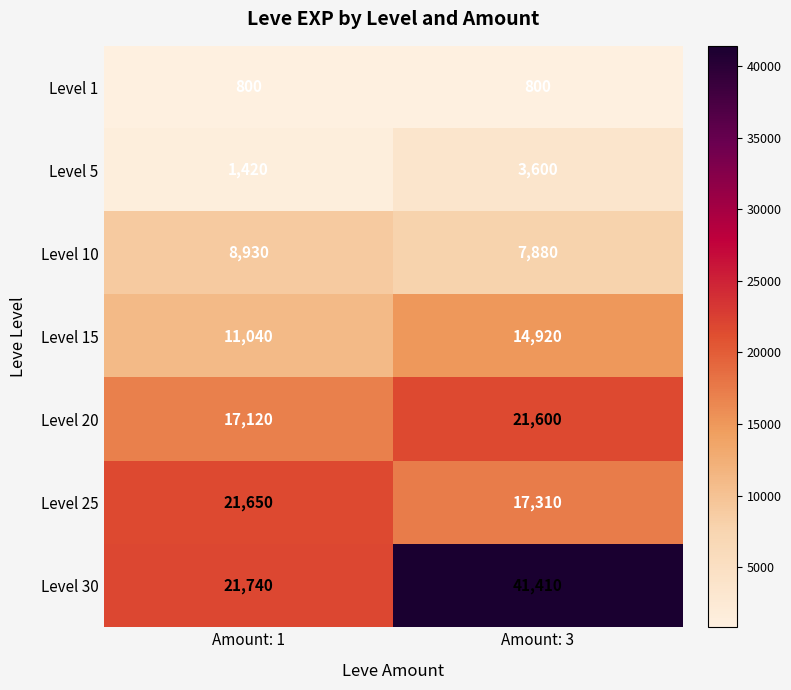

List the labels in order of Level 30 value, largest first.

Amount: 3, Amount: 1